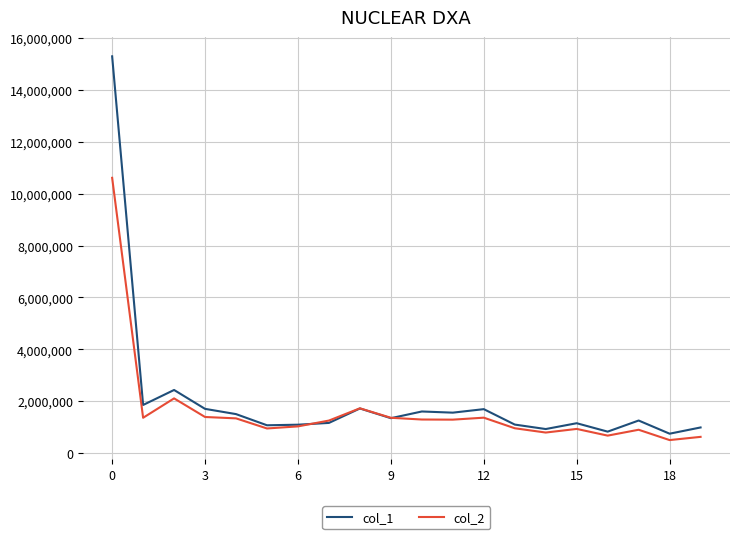

Is this an area chart (filled region under the line)?

No